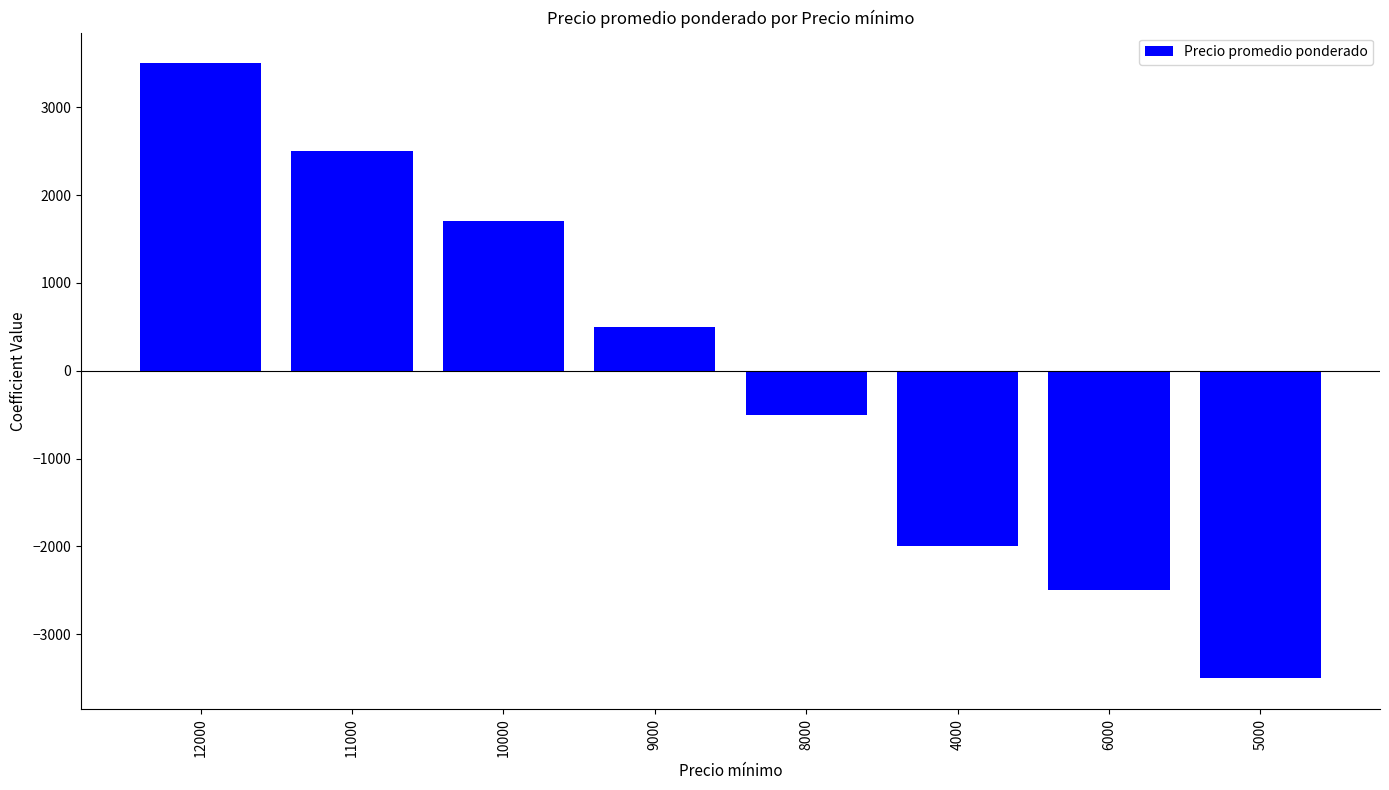

What is the label of the 4th bar from the left?

9000